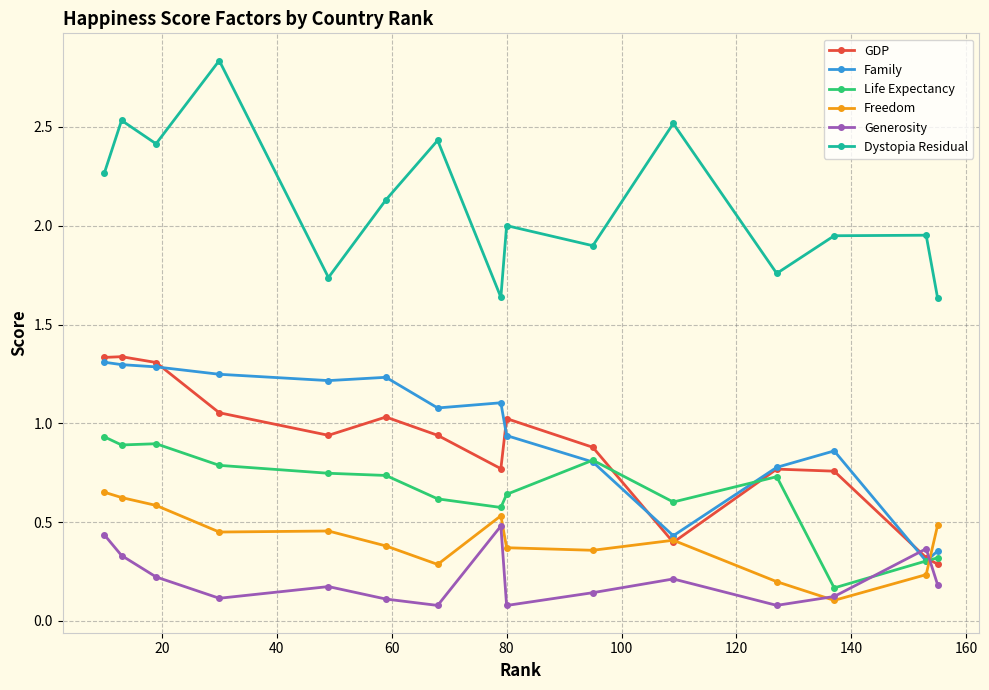

Which series has the largest total across all categories?

Dystopia Residual